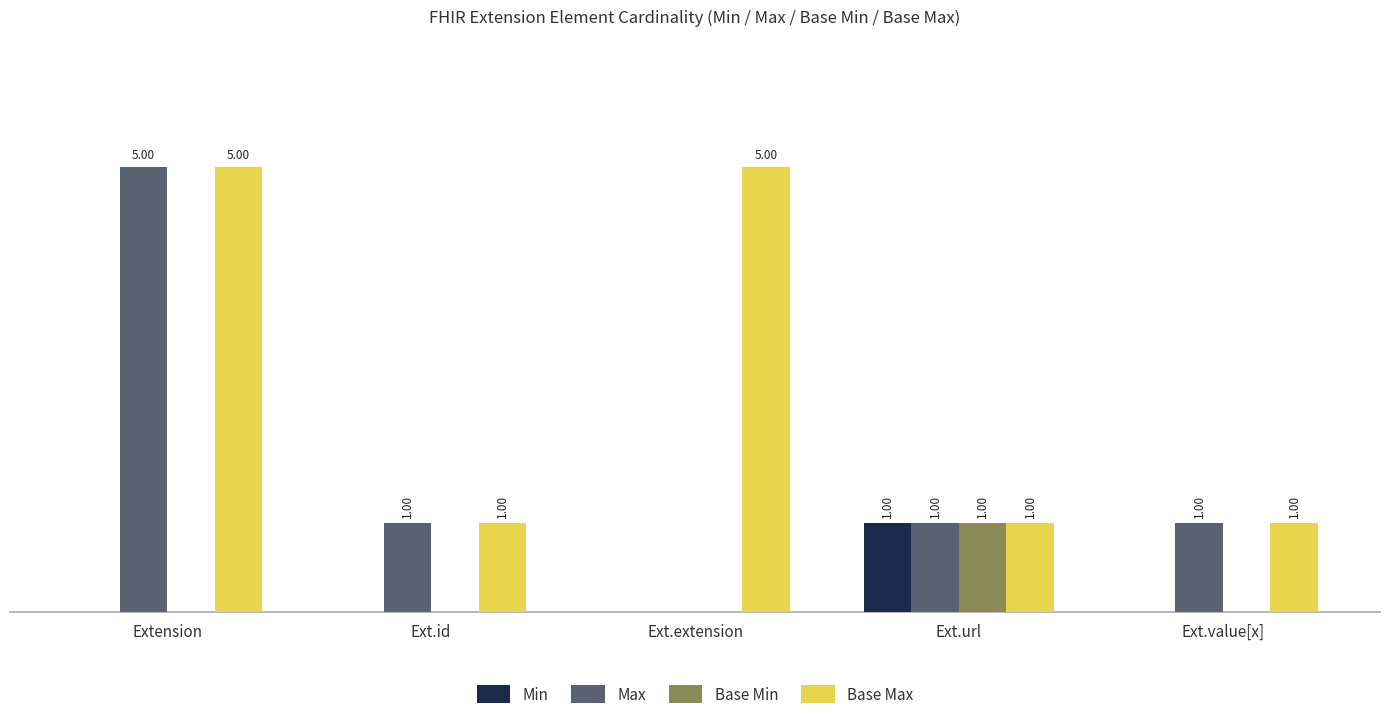

Which series has the largest total across all categories?

Base Max